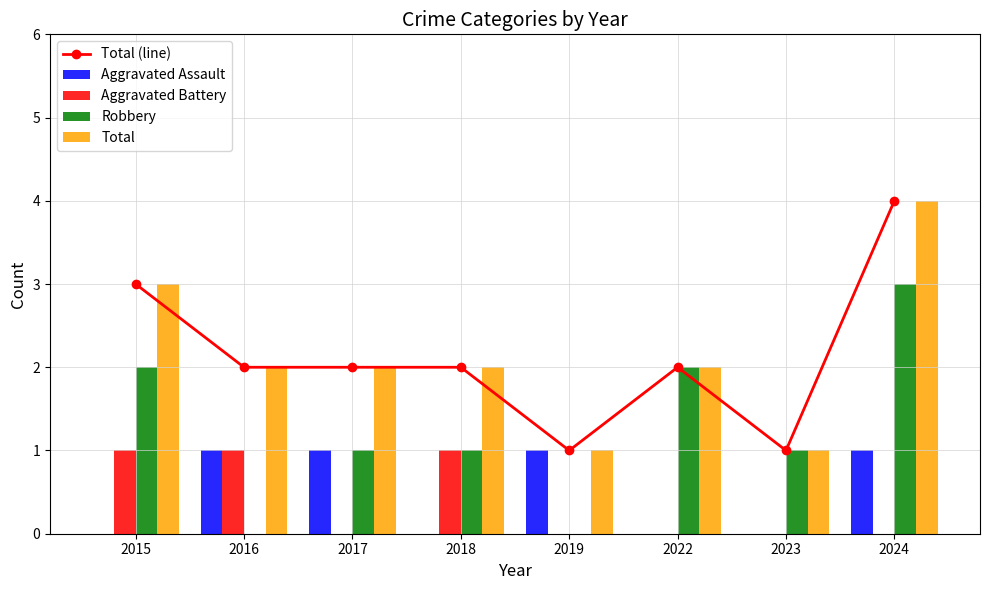

How many series are shown in this chart?

5